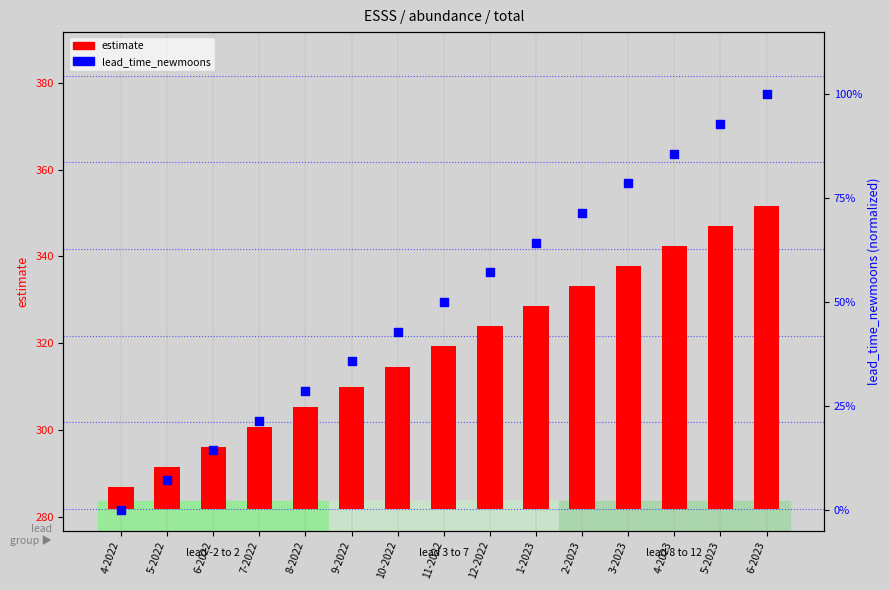

Which series reaches the minimum Y coordinate?

lead_time_newmoons